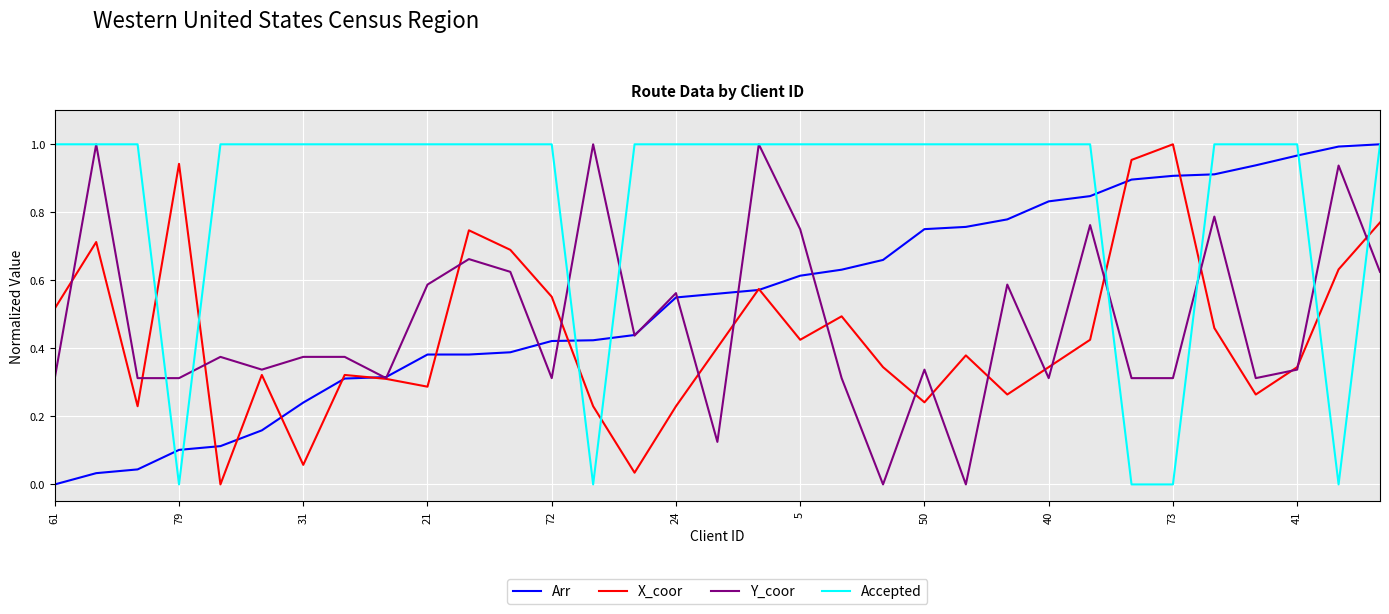

Which series has the largest total across all categories?

Accepted